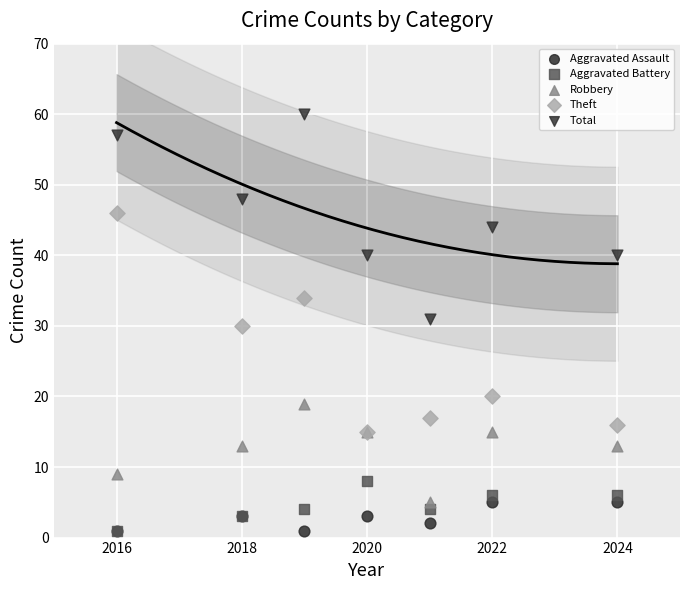

What are all the series names shown in the legend?

Aggravated Assault, Aggravated Battery, Robbery, Theft, Total